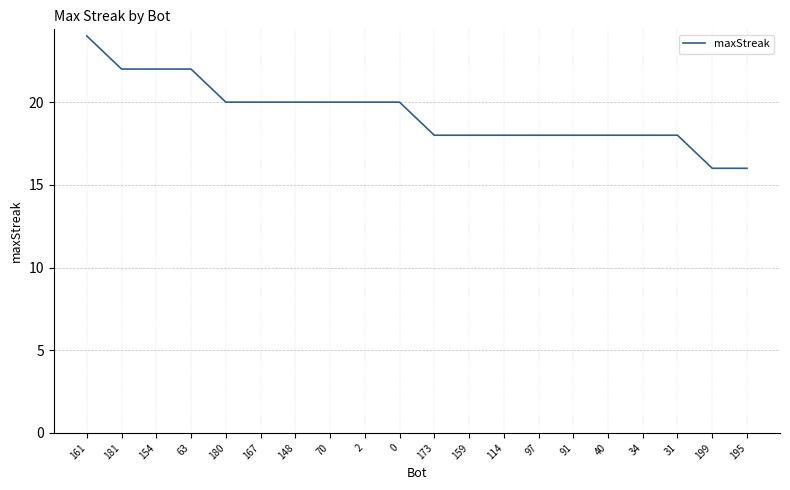

Reading left to right, what are all the values shown in this chart?

161=24	181=22	154=22	63=22	180=20	167=20	148=20	70=20	2=20	0=20	173=18	159=18	114=18	97=18	91=18	40=18	34=18	31=18	199=16	195=16